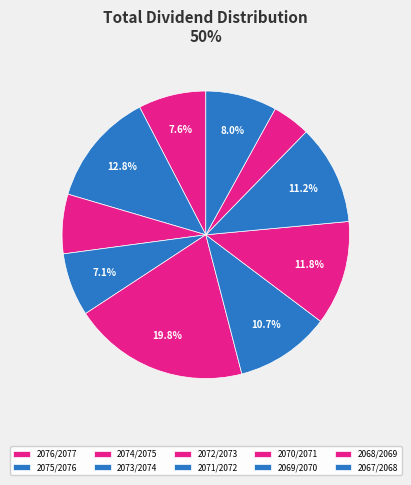

Do 2073/2074 and 2068/2069 together represent more than half of the pie?

No